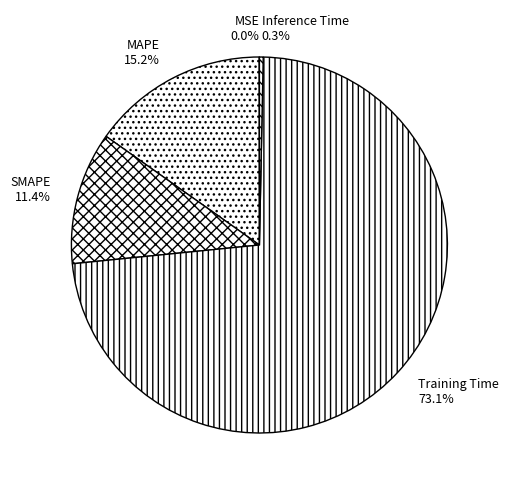

To the nearest percent, what percentage of the pie is Training Time?

73%